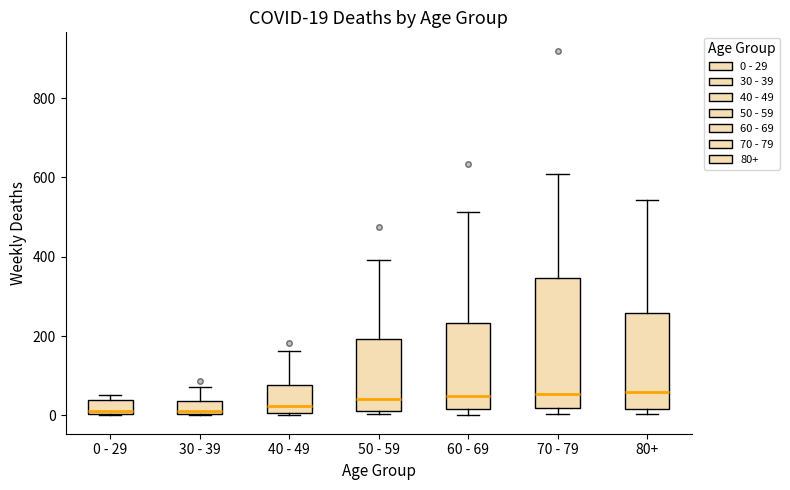

Which box is the tallest, from its lower edge to its upper edge?

70 - 79